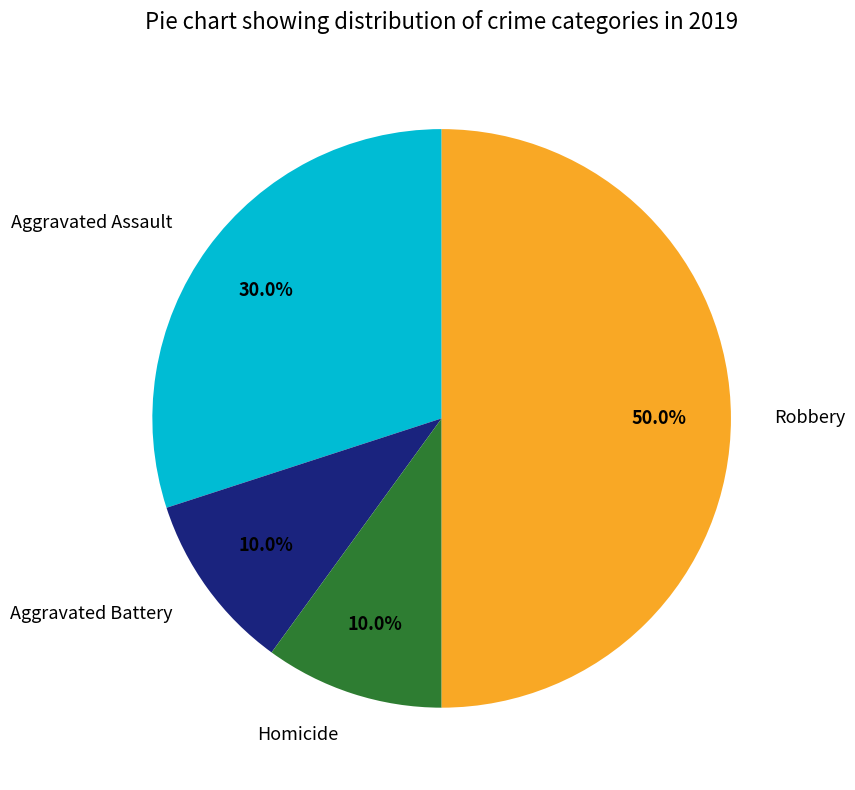

Does Aggravated Assault account for over 50% of the chart?

No